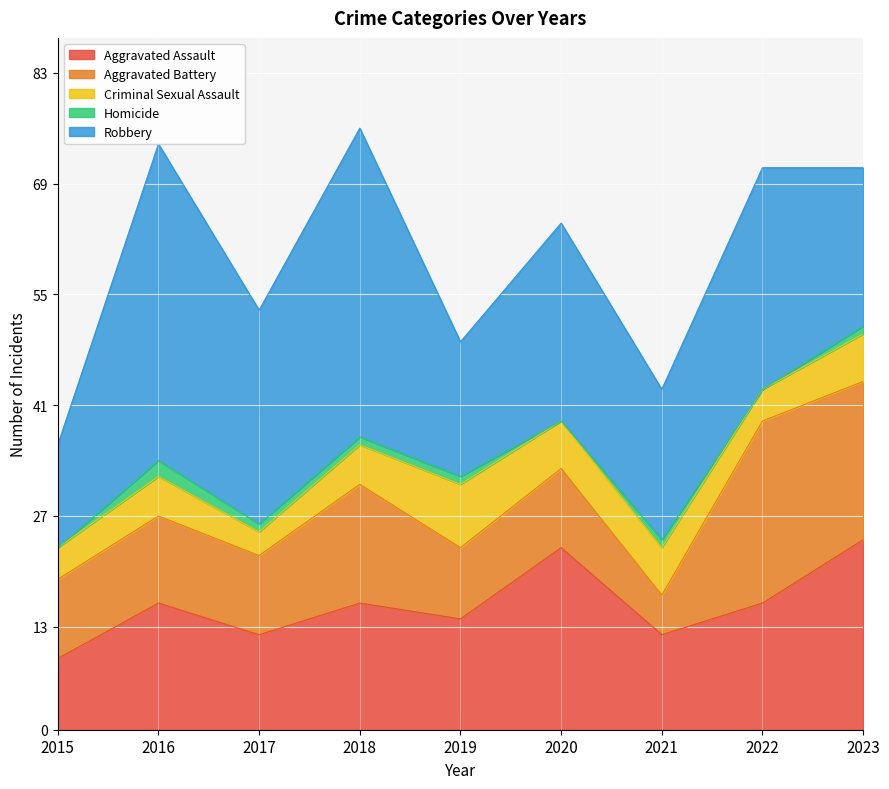

What are all the series names shown in the legend?

Aggravated Assault, Aggravated Battery, Criminal Sexual Assault, Homicide, Robbery